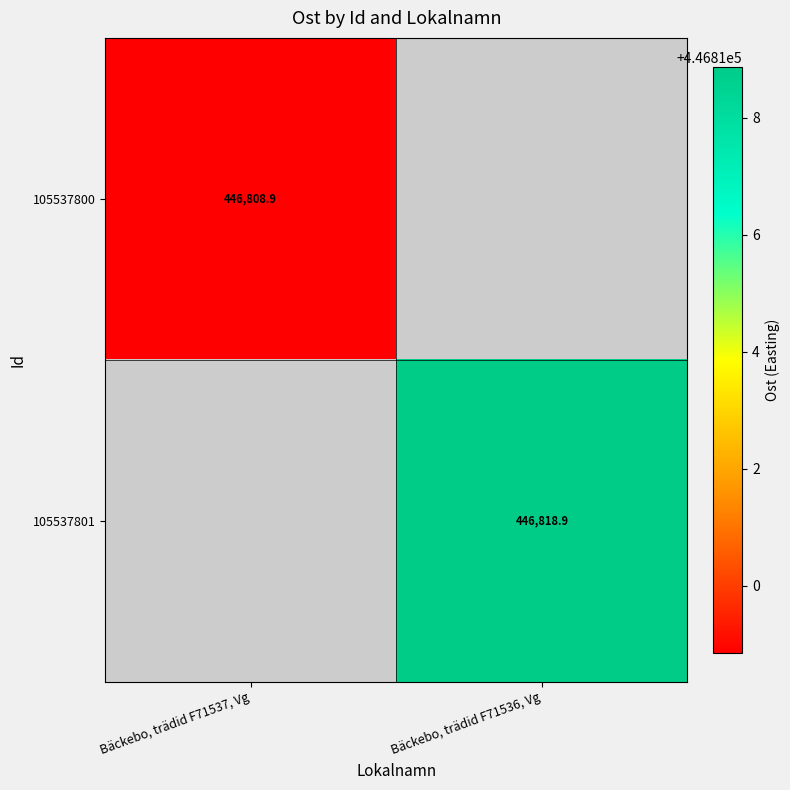

At which label does 105537801 reach its peak?

Bäckebo, trädid F71537, Vg